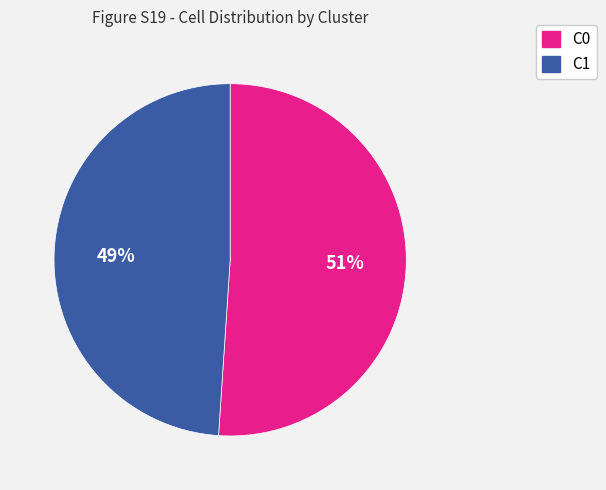

To the nearest percent, what is the combined percentage of C1 and C0?

100%